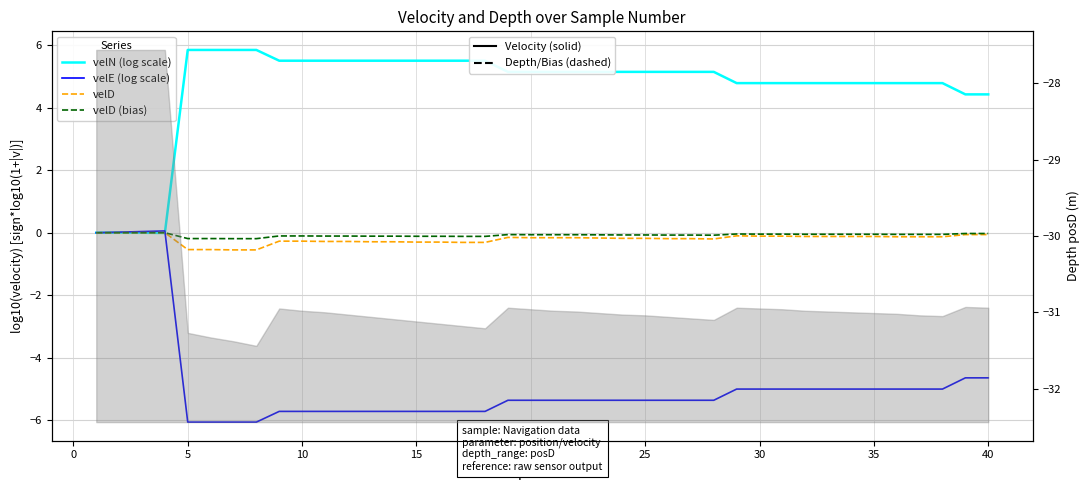

How many lines are shown in the chart?

4